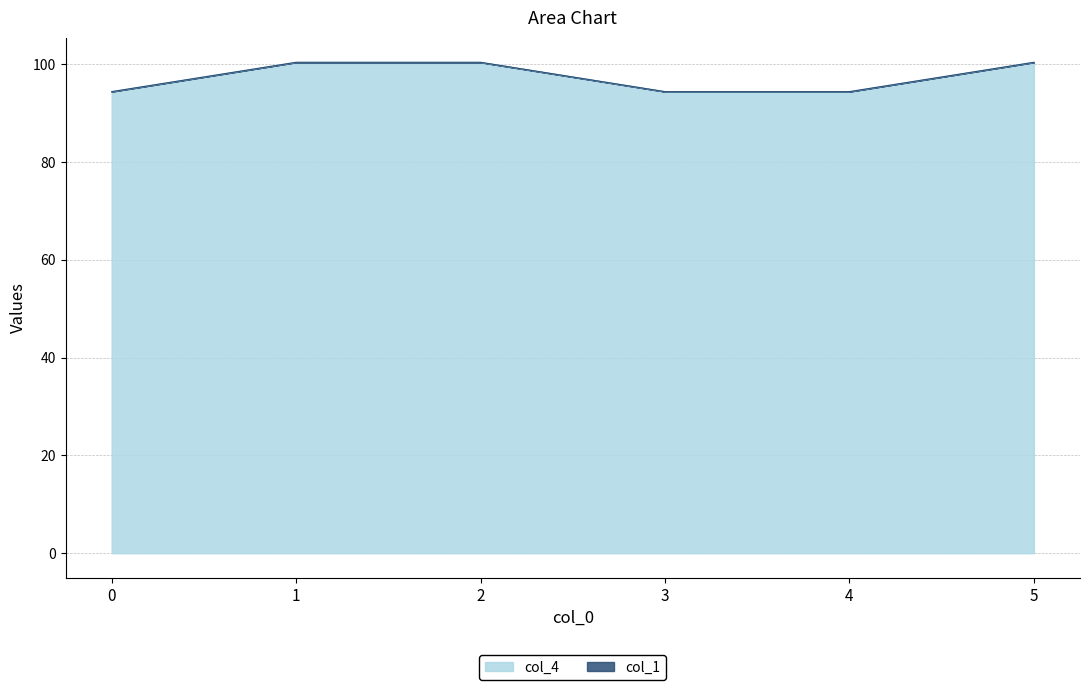

What is the difference between the maximum and minimum values in the col_4 series?

6.0